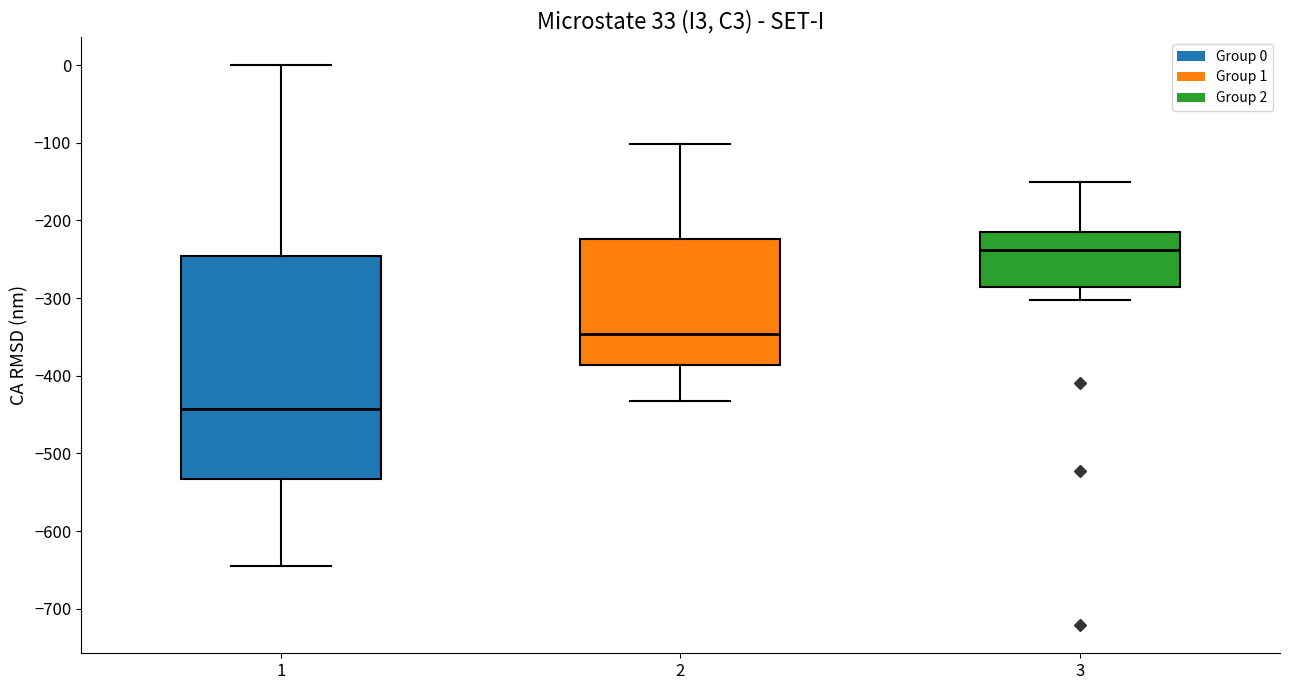

Comparing the boxes themselves (not the whiskers), which one is the tallest?

1